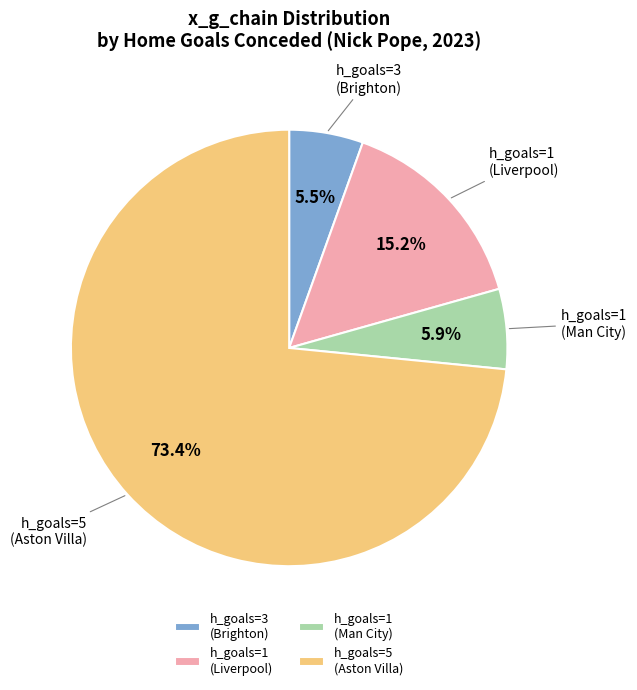

Is there any slice that represents more than half of the pie?

Yes